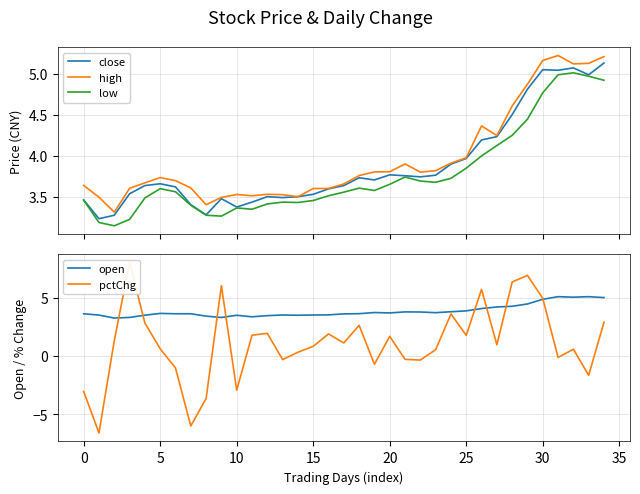

At which category is the sum across all series the highest?

29